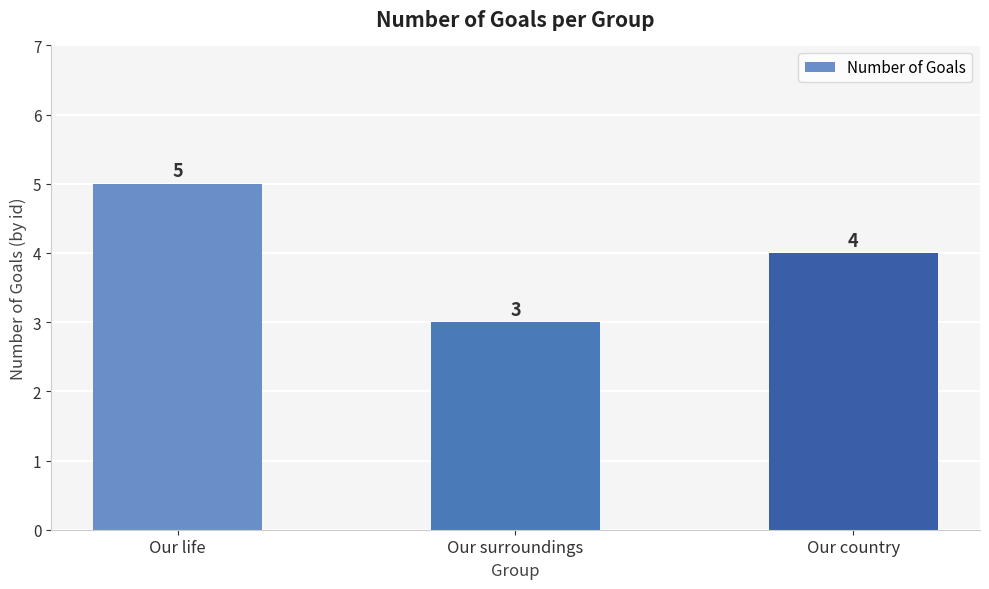

The chart shows a value of 3 at Our surroundings. True or false?

True